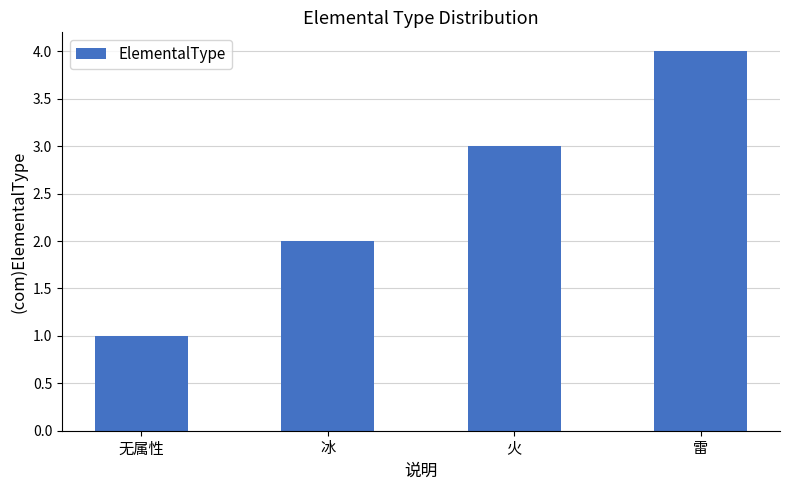

What is the approximate value at 火?

3